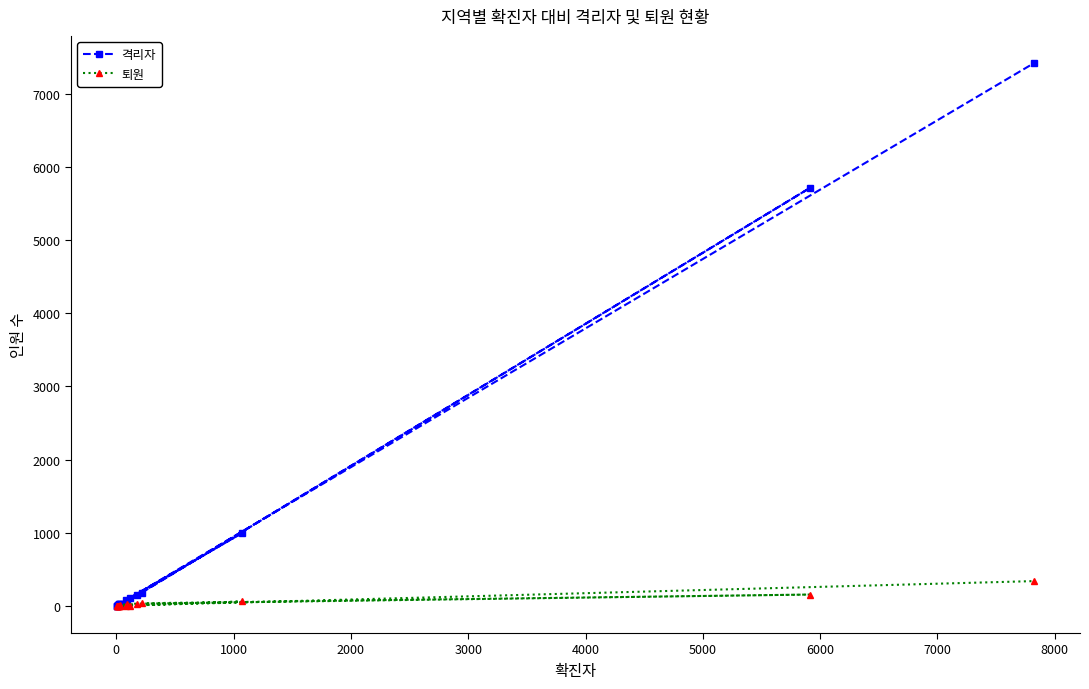

How many data points in 퇴원 are less than 4?

9